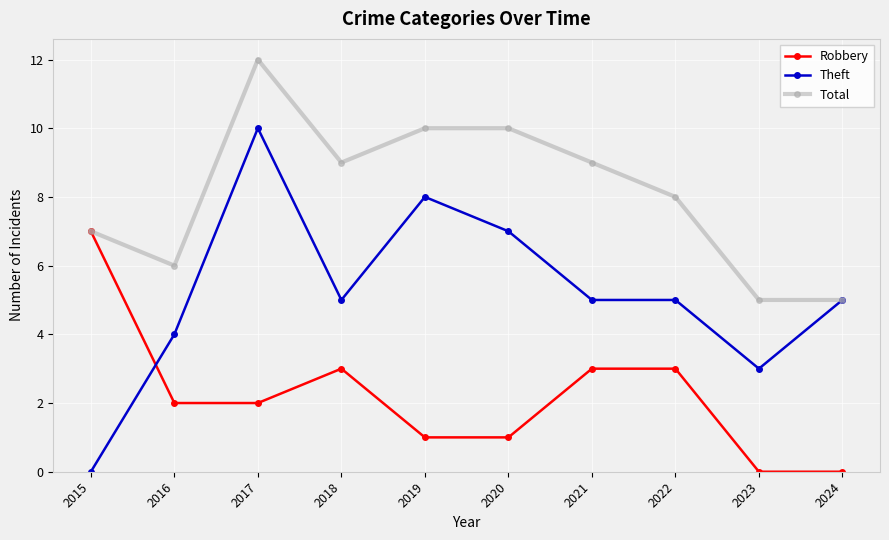

List the series in order of their overall mean, highest first.

Total, Theft, Robbery